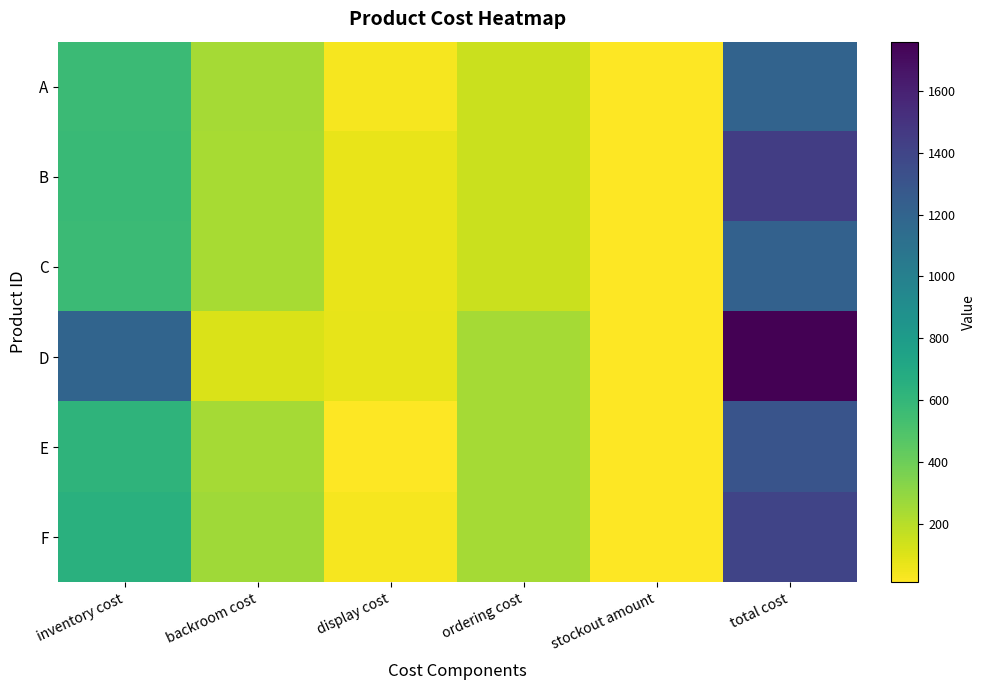

Which has a higher value, display cost or stockout amount?

display cost